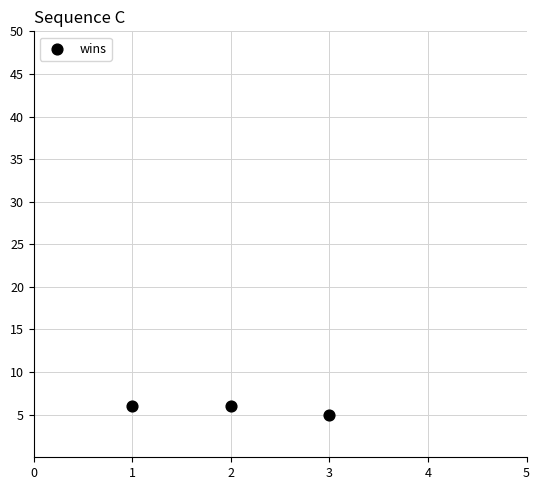

What is the average Y value?

6